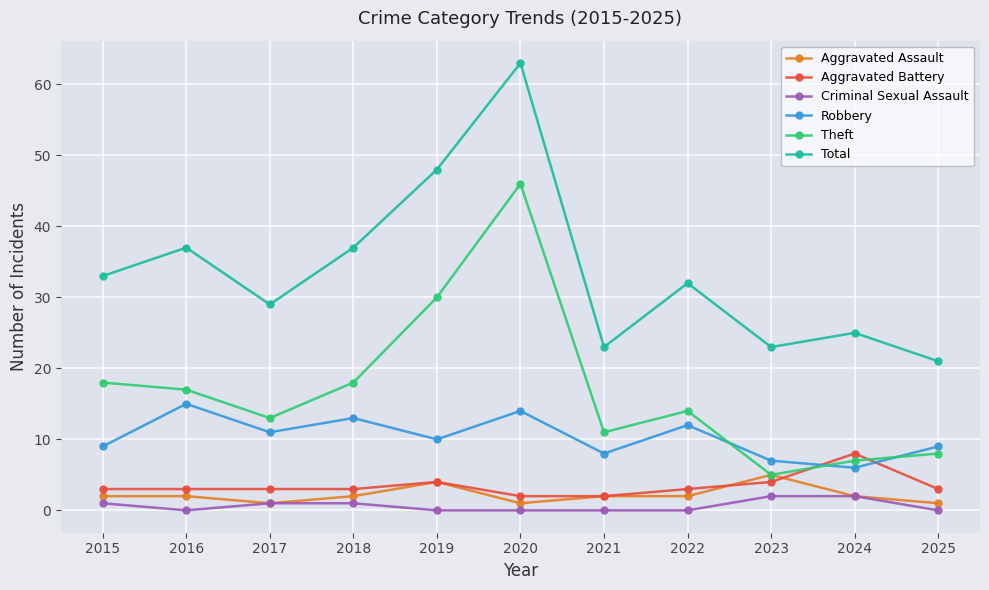

What is the total value across all series at 2021?

46